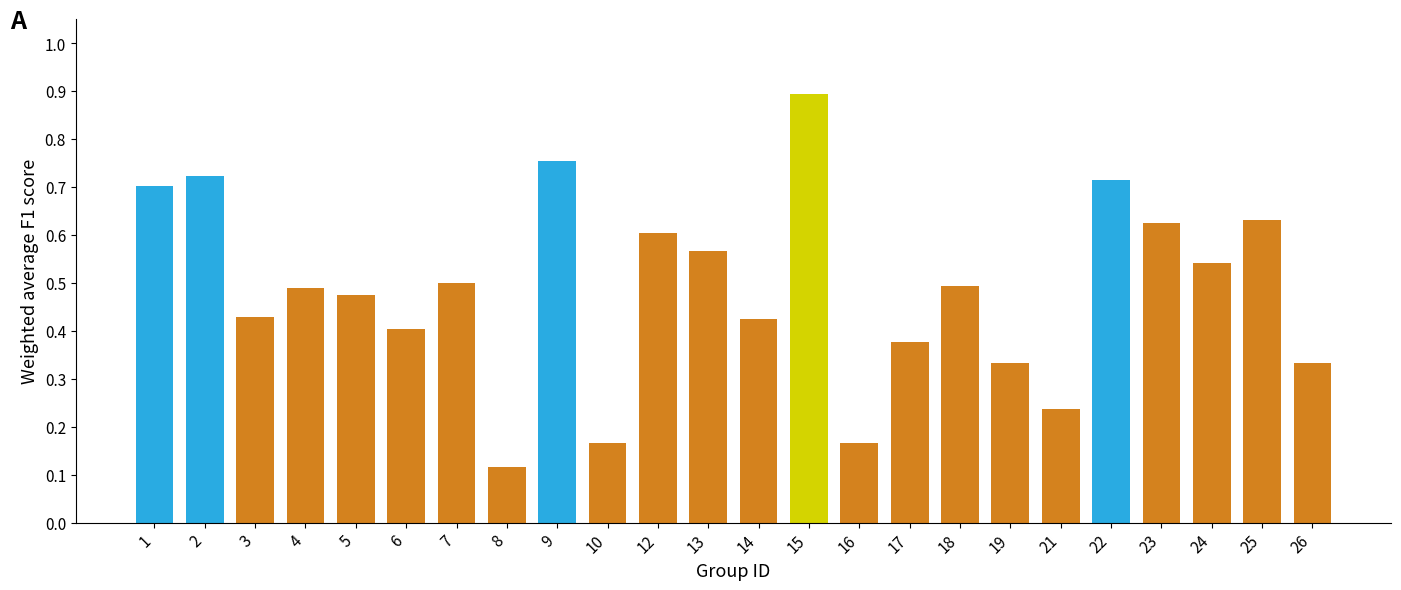

At which category does the chart reach its minimum across all series?

8